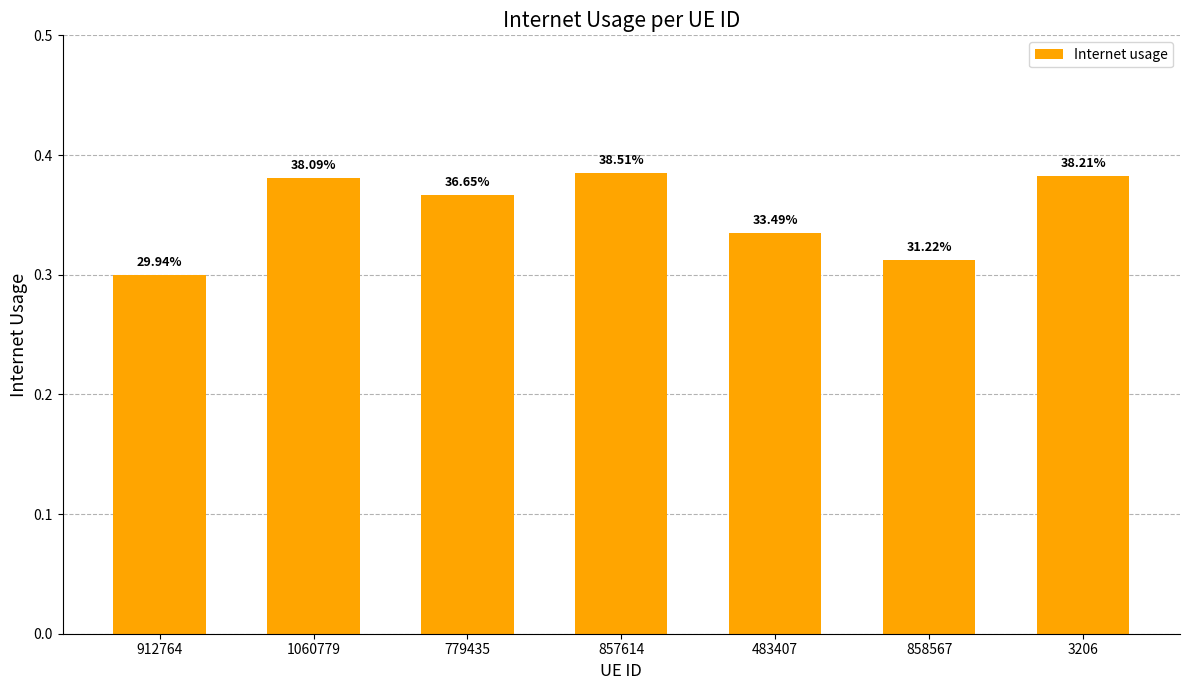

What is the value of the 1st bar from the left?

0.3